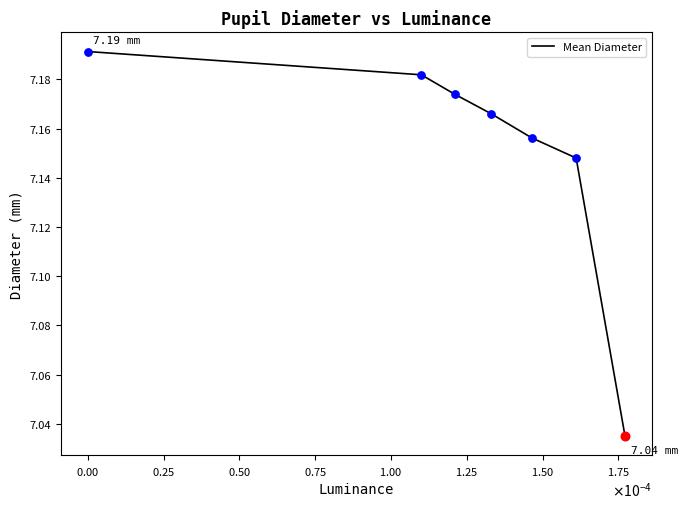

What is the sum of all values?

50.1